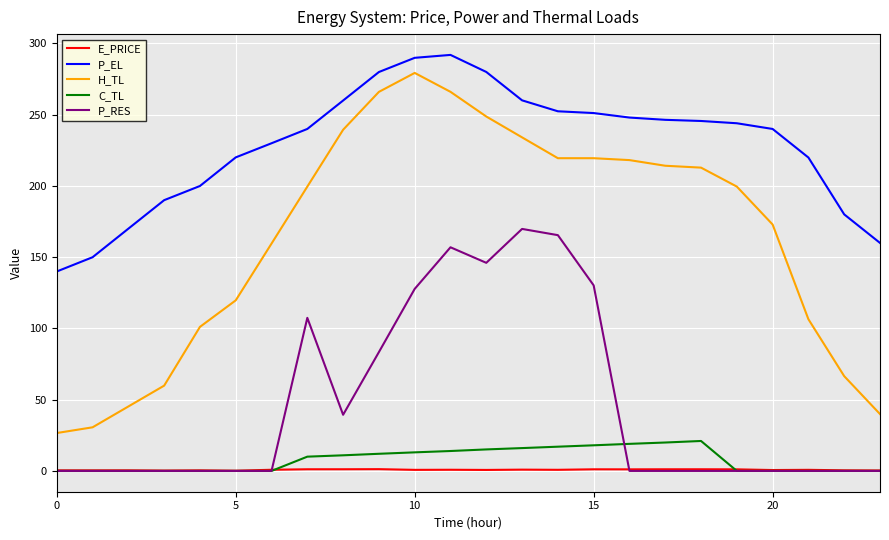

List the series in order of their peak value, highest first.

P_EL, H_TL, P_RES, C_TL, E_PRICE